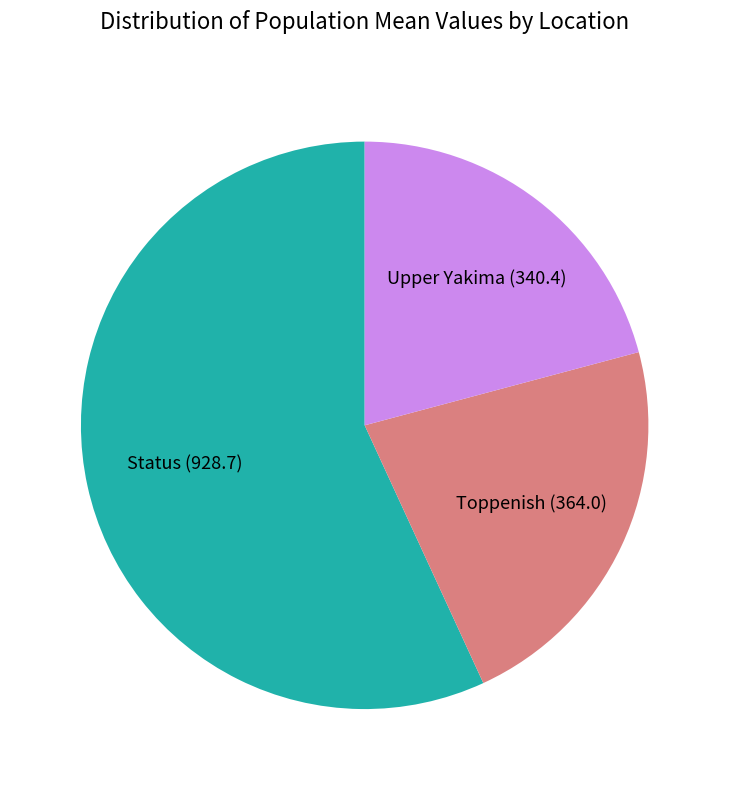

Which category accounts for the majority?

Status